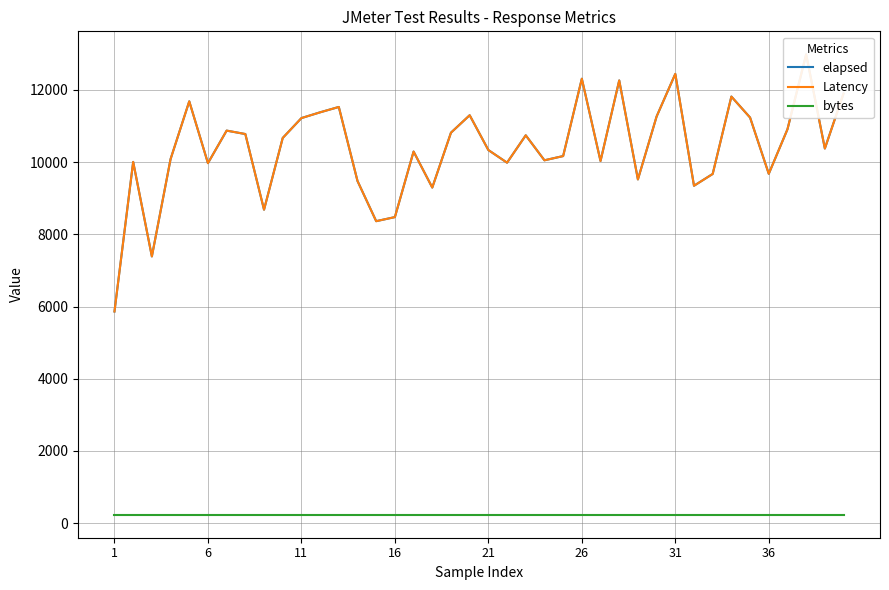

What is the difference between the maximum and minimum values in the elapsed series?

7121